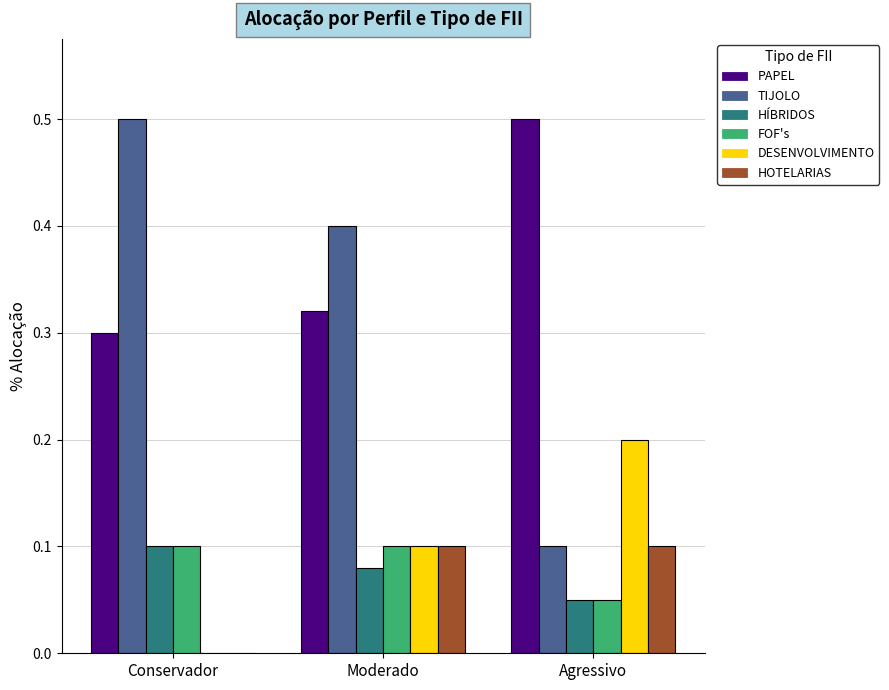

What is the greatest value displayed?

0.5